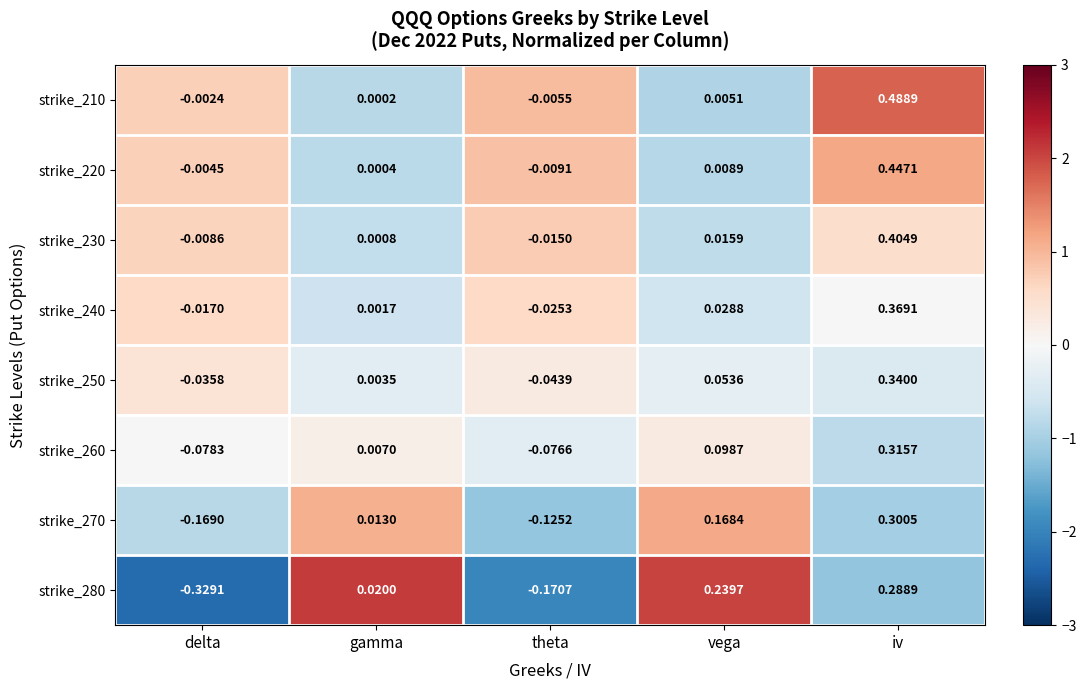

At delta, list the series in order from smallest to largest.

strike_280, strike_270, strike_260, strike_250, strike_240, strike_230, strike_220, strike_210